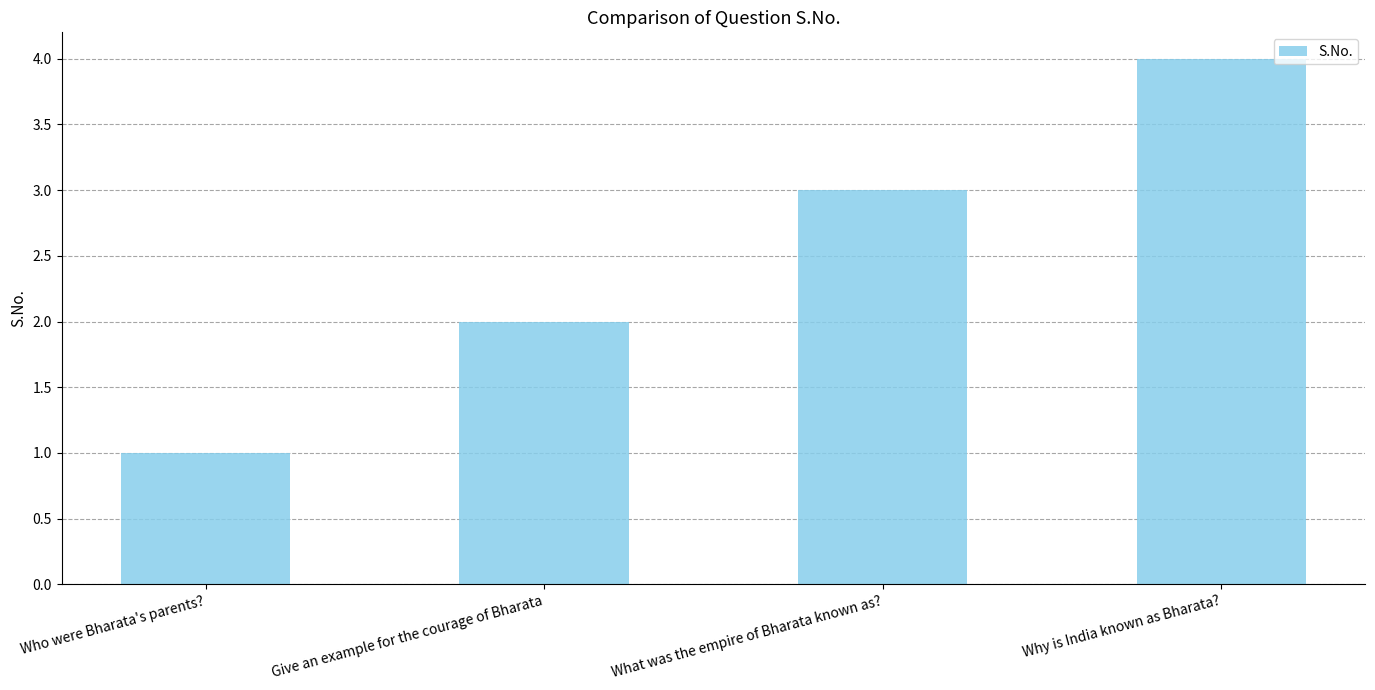

Reading left to right, extract all data points from this chart.

1	2	3	4